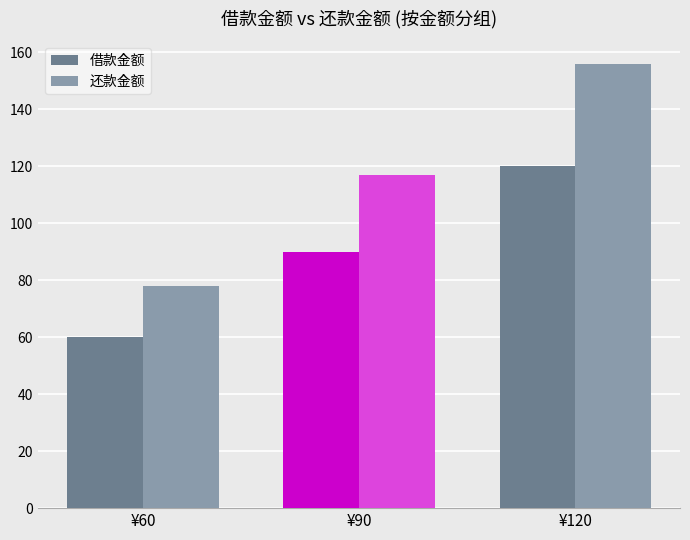

Which series has the largest total across all categories?

还款金额